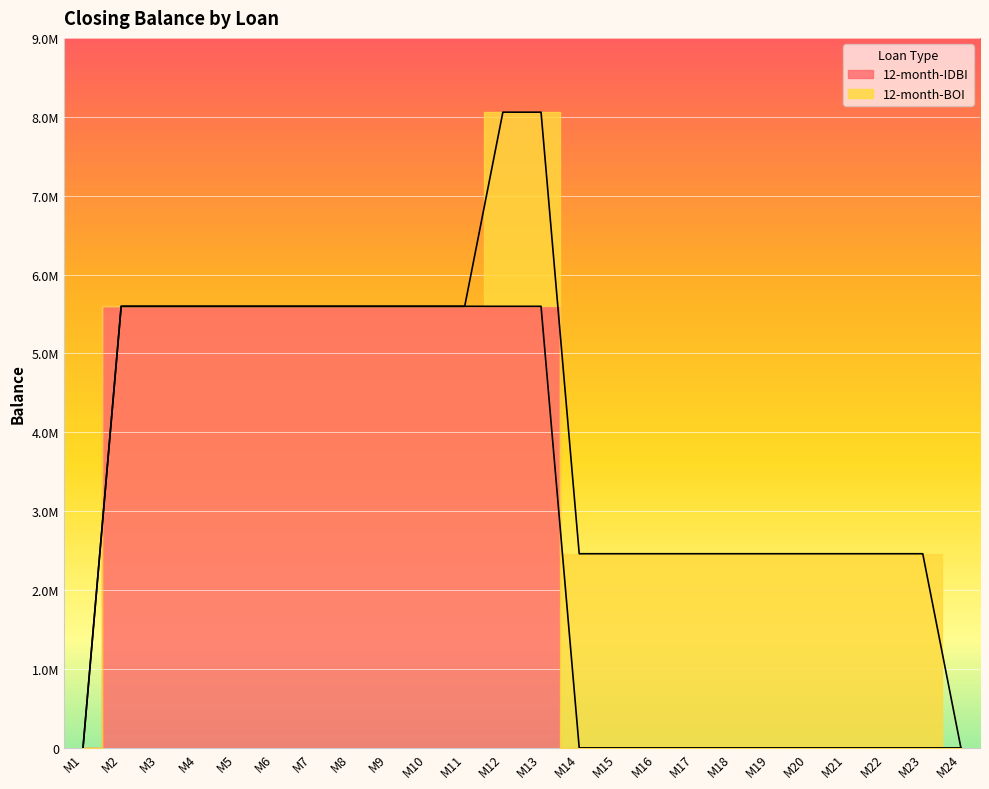

Rank the categories by value from lowest to highest.

M1, M14, M15, M16, M17, M18, M19, M20, M21, M22, M23, M24, M2, M3, M4, M5, M6, M7, M8, M9, M10, M11, M12, M13